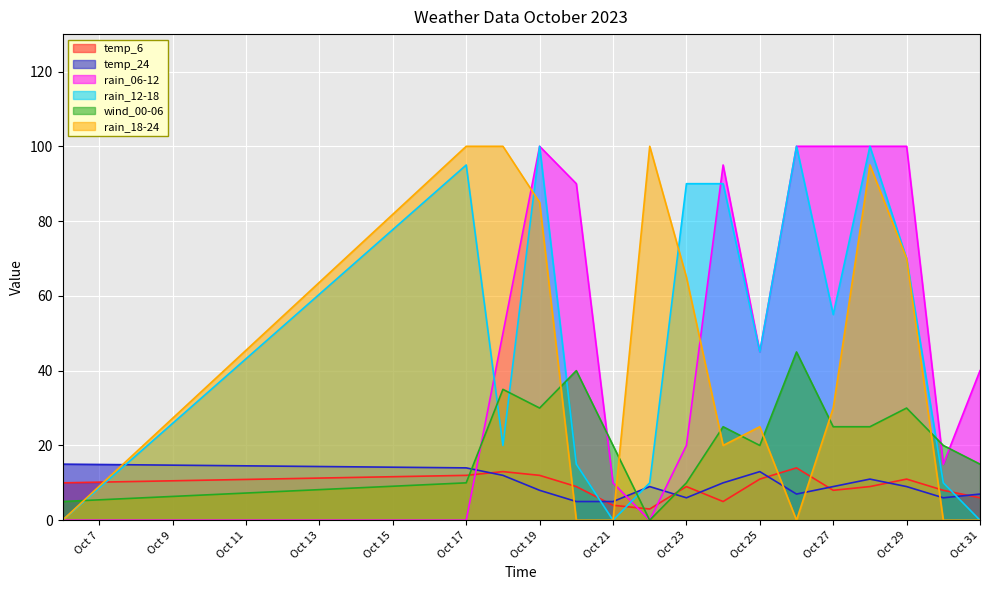

What is the maximum value shown in the chart?

100